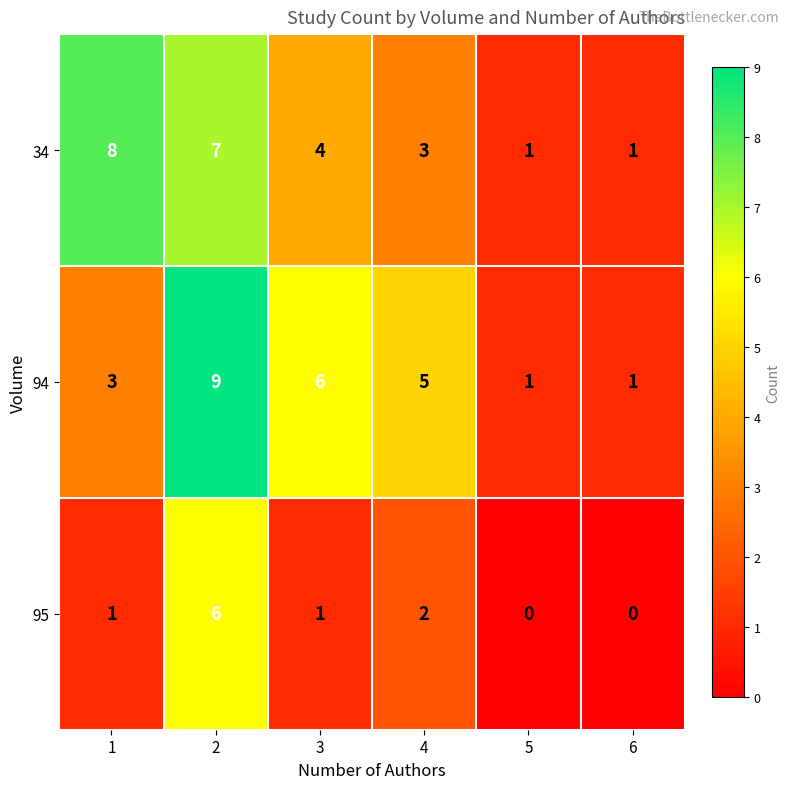

Read the 94 value at 1.

3